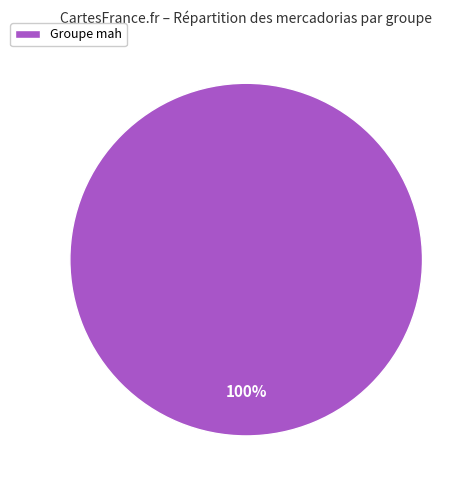

How many segments does this pie chart have?

1